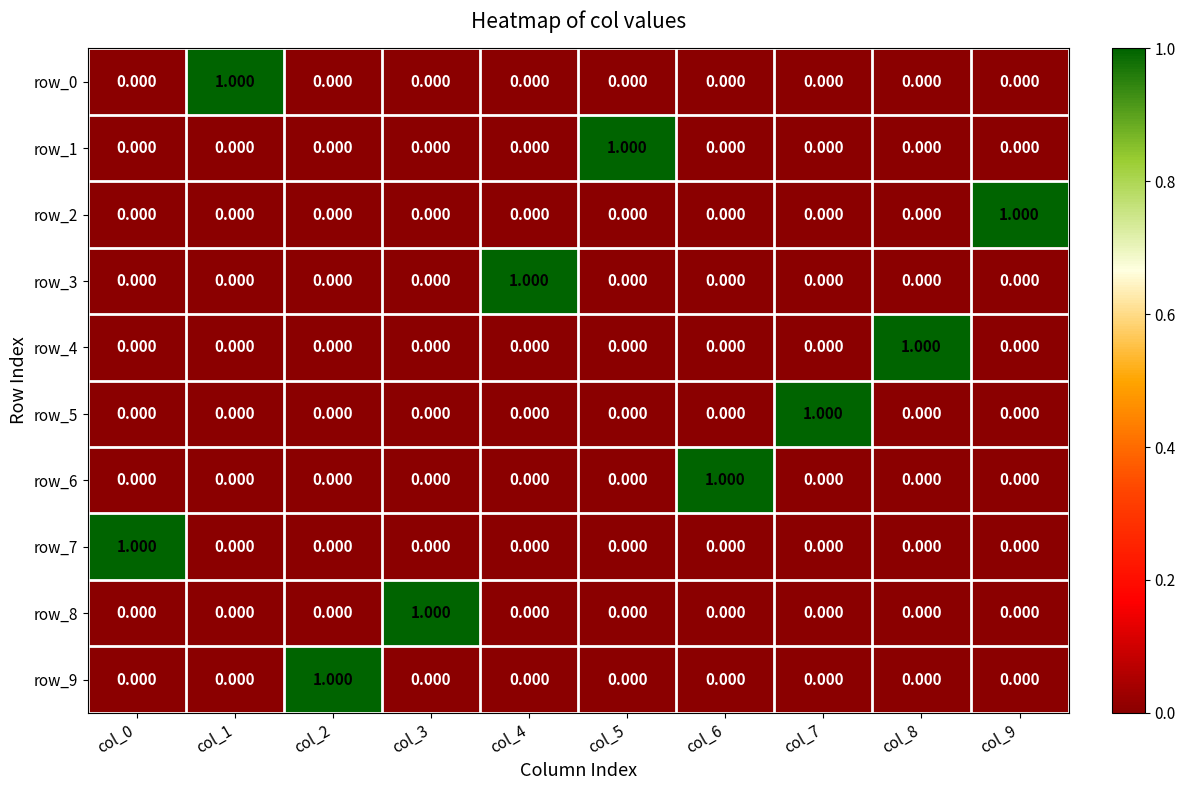

Is the value of row_3 at col_8 greater than the value of row_4 at col_8?

No